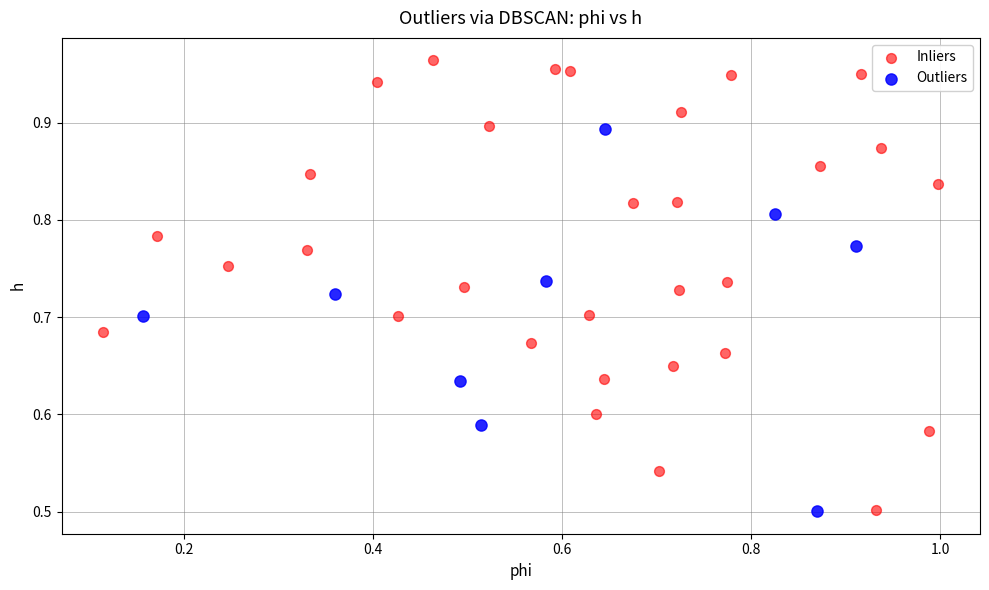

Which series reaches the maximum Y coordinate?

Inliers